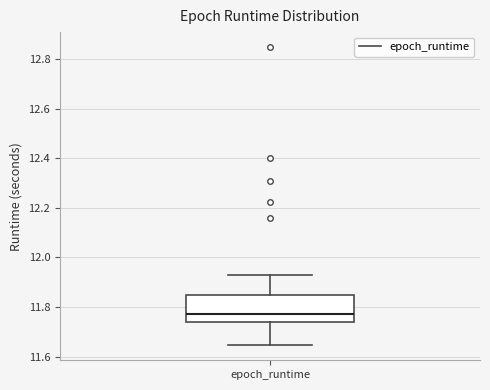

Transcribe this box plot: give where the median line is, the range the box spans, and where the two whiskers end, as read against the y-axis. The values are not printed on the chart, so give them approximately, as read against the axis.

median 11.78, box 11.74 to 11.84, whiskers 11.64 to 11.92